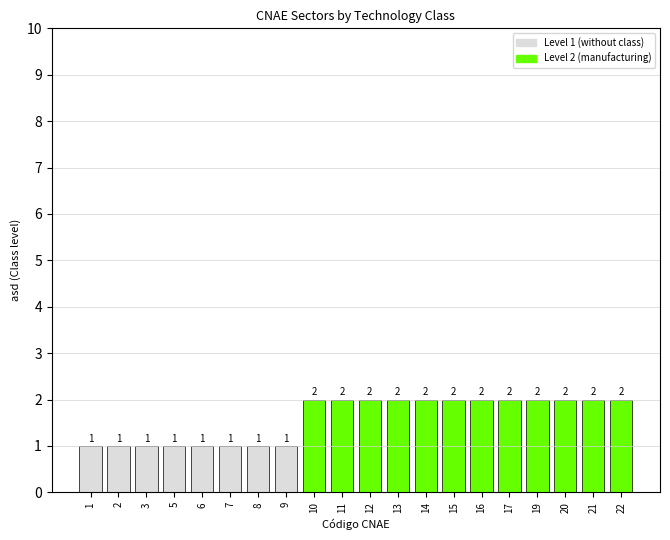

Is it true that the value at 16 is 1?

False